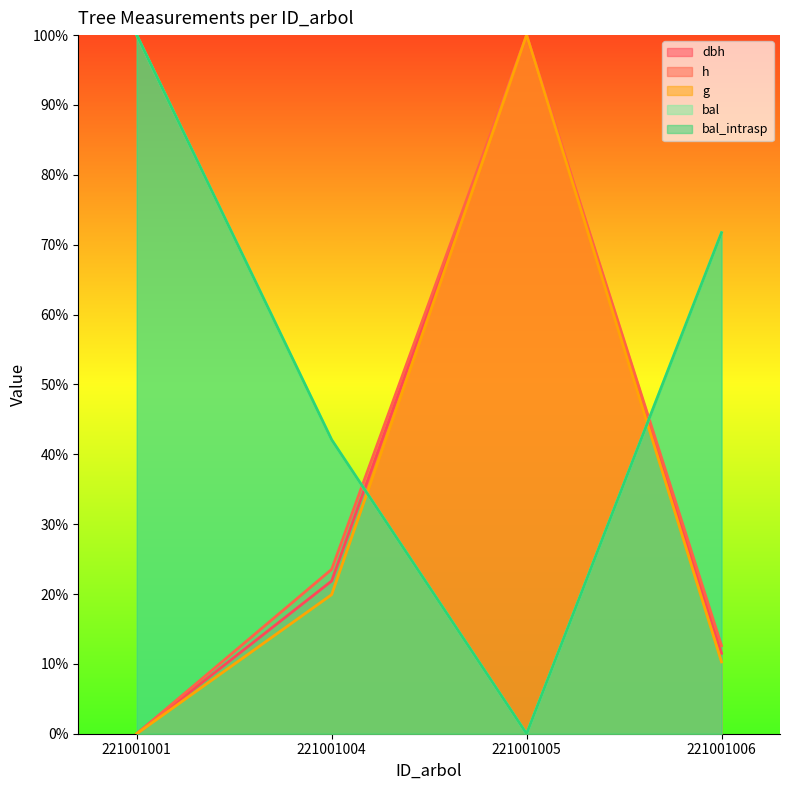

Which category has the lowest value in the g series?

221001001